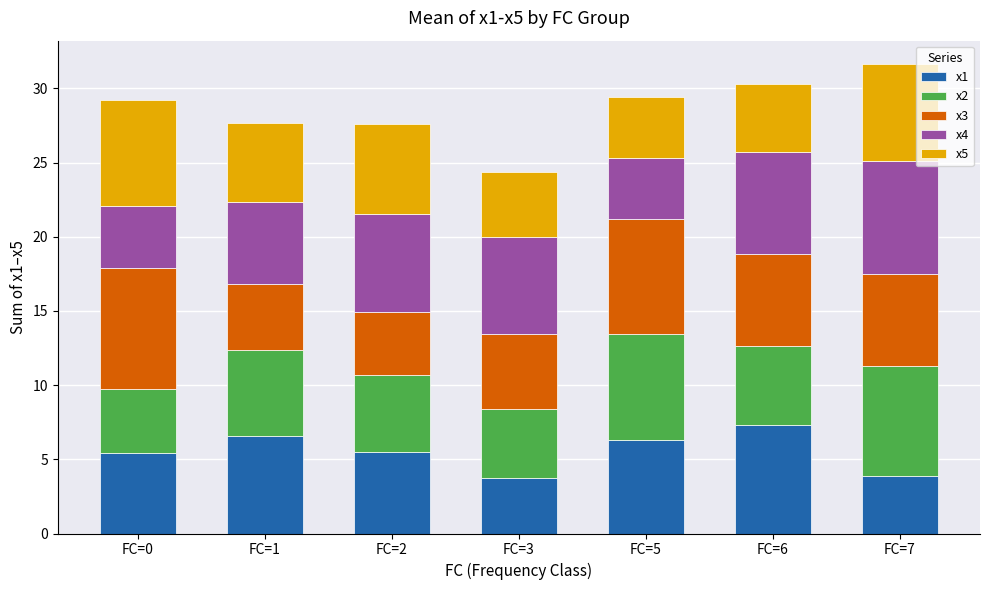

What is the total value across all series at FC=2?

27.6